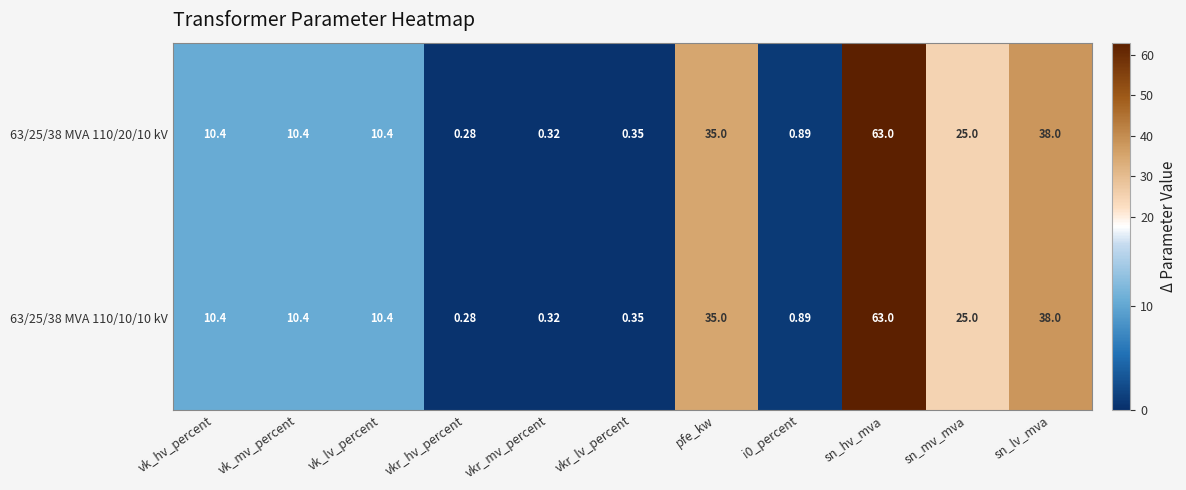

At which category is the sum across all series the highest?

sn_hv_mva